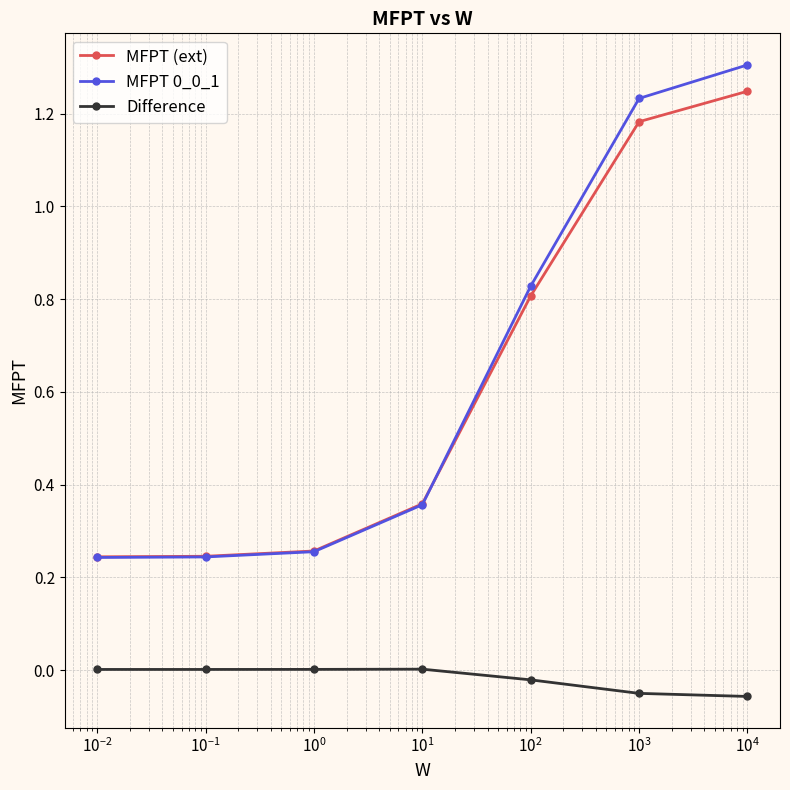

How many lines are shown in the chart?

3